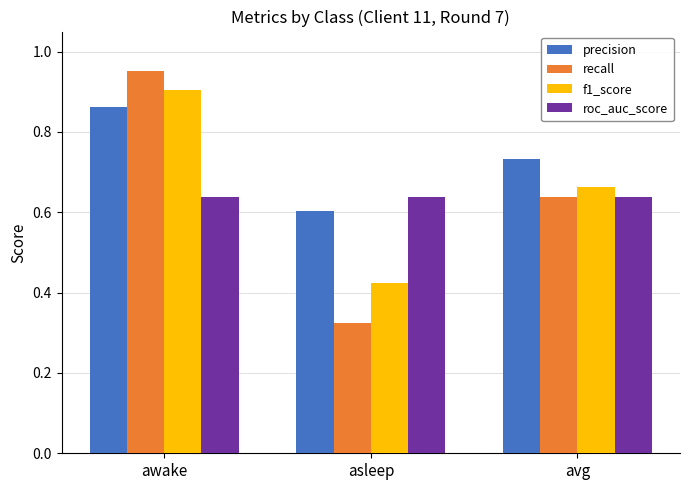

Does the chart contain stacked bars?

No